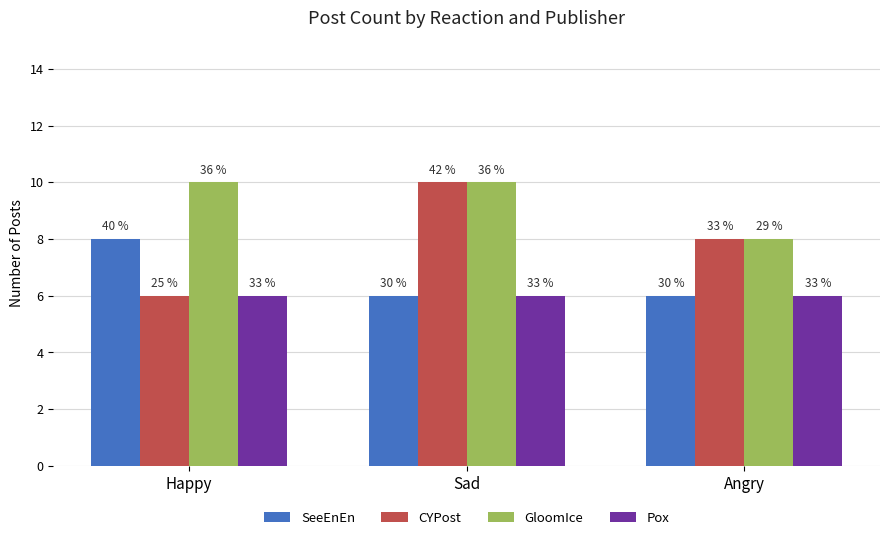

Are the bars grouped side by side (vs. stacked)?

Yes